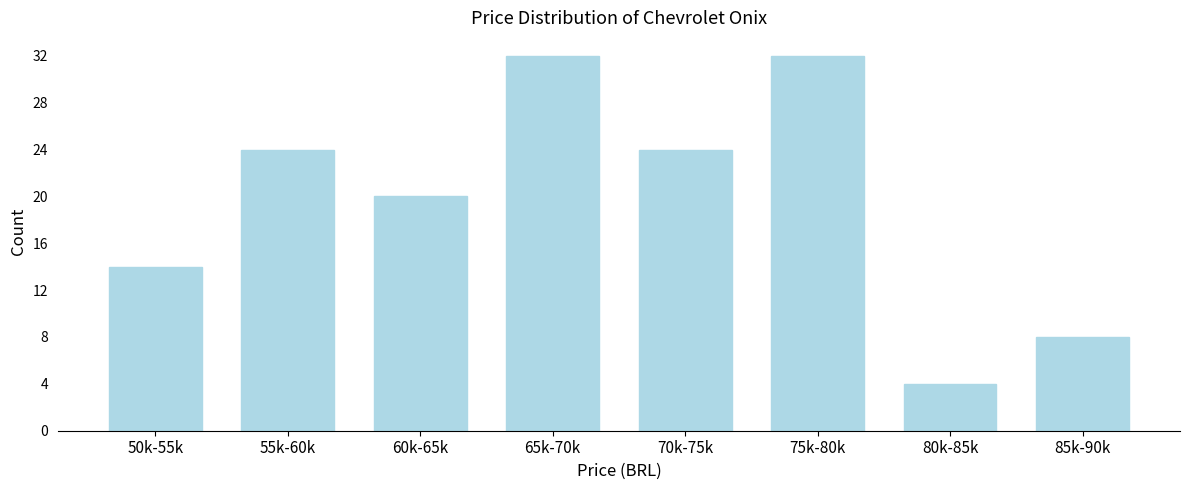

Reading left to right, what are all the values shown in this chart?

14	24	20	32	24	32	4	8